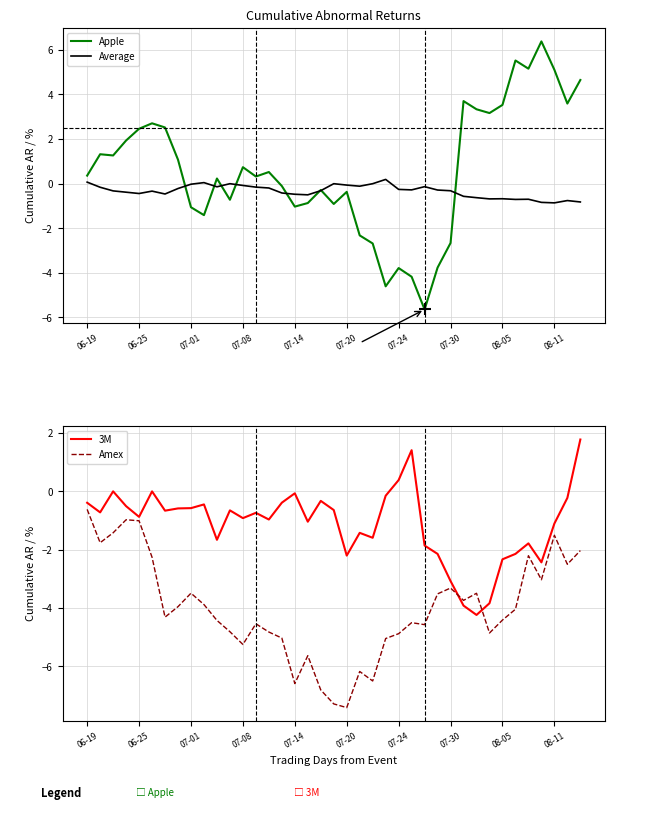

How many categories are shown in the chart?

39